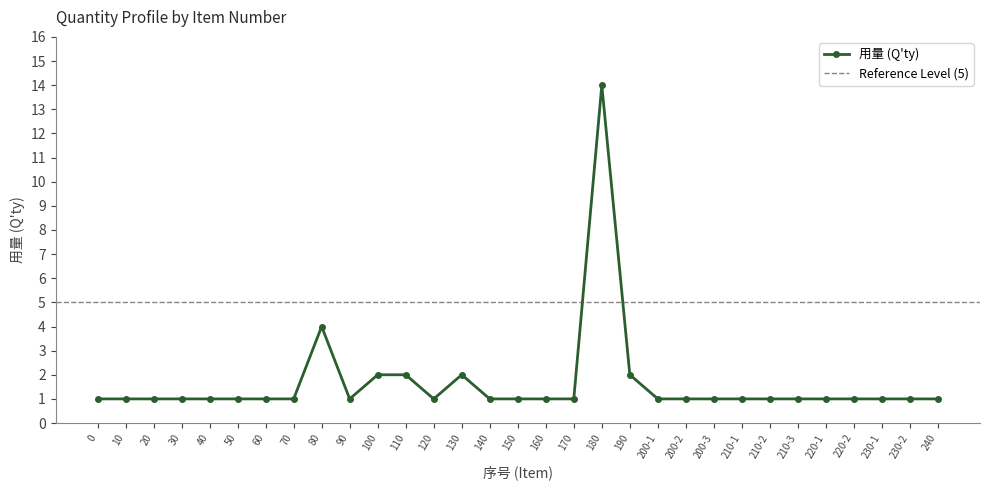

How many lines are shown in the chart?

1